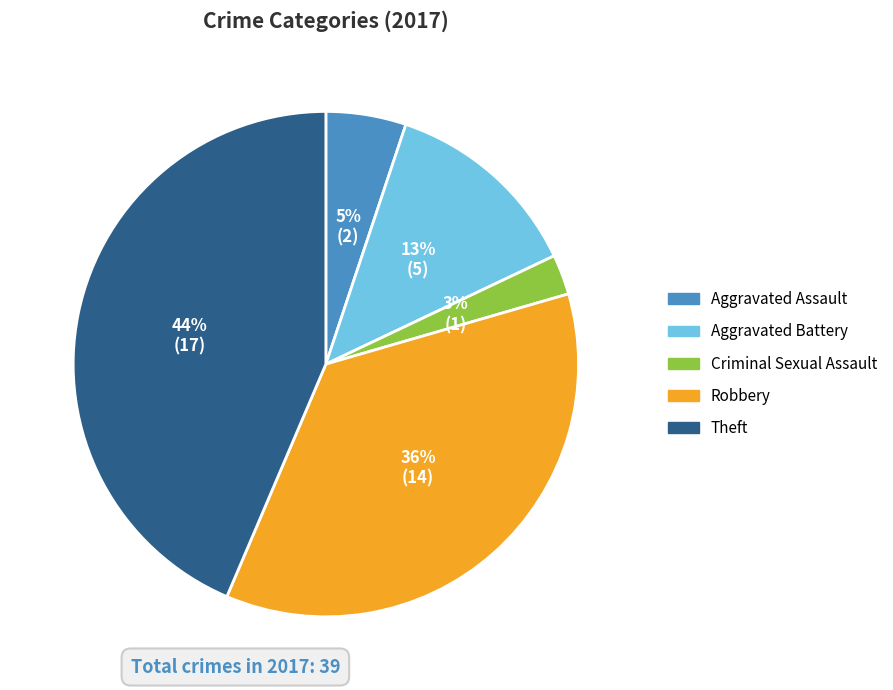

Do Robbery and Criminal Sexual Assault together represent more than half of the pie?

No